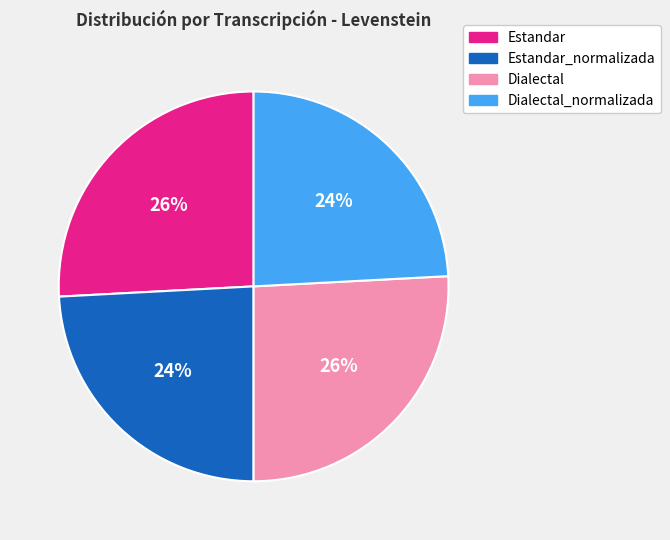

Is there a majority slice in this chart?

No